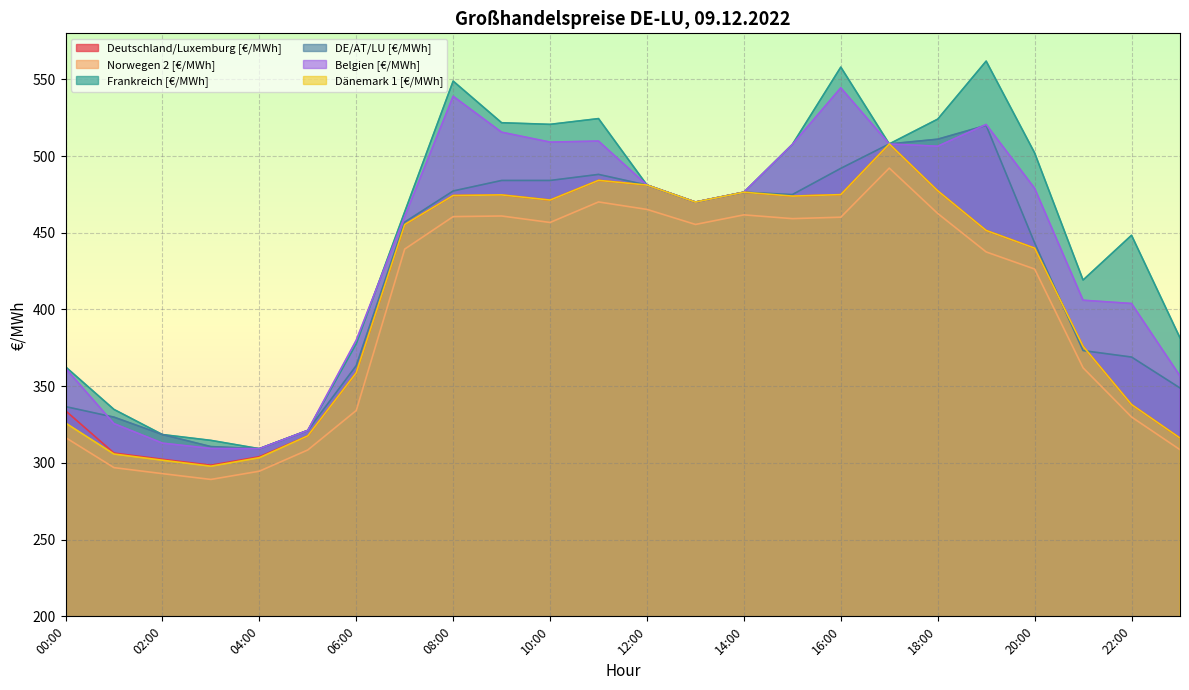

The Dänemark 1 [€/MWh] series shows 338.0 at 22:00. True or false?

True